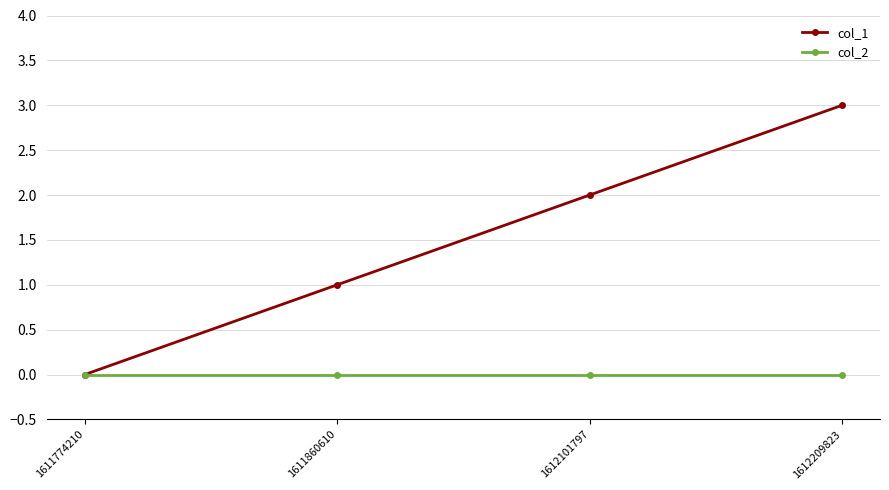

How many categories are shown in the chart?

4